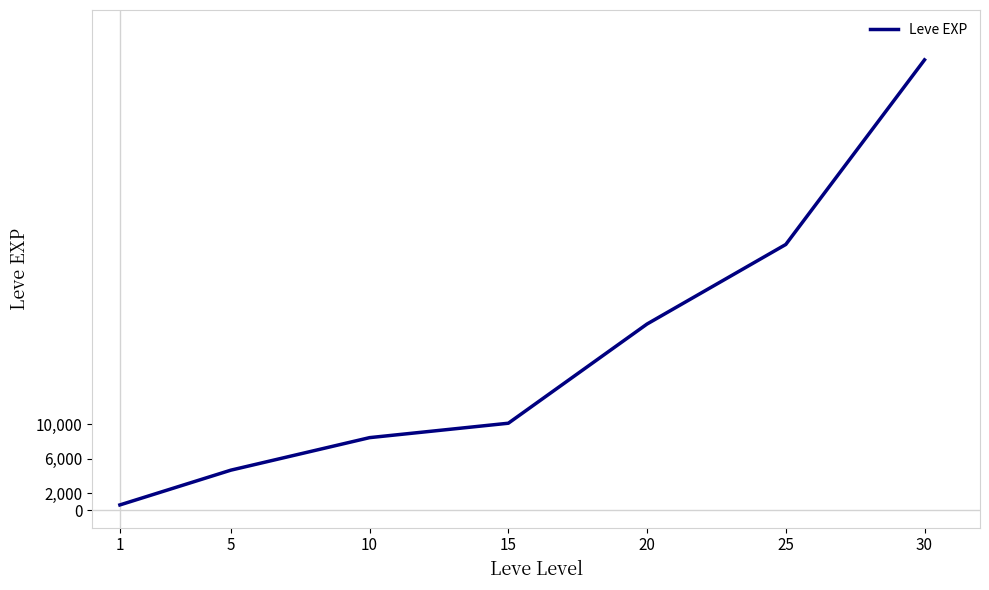

Reading right to left, extract all data points from this chart.

30=52220	25=30820	20=21600	15=10100	10=8430	5=4660	1=630